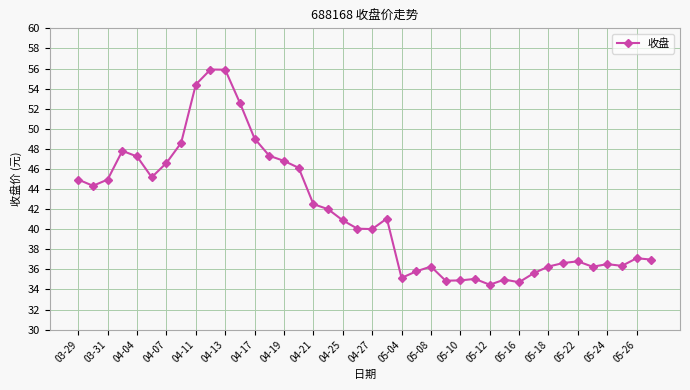

True or false: the data has more than 0 interior local peaks.

True